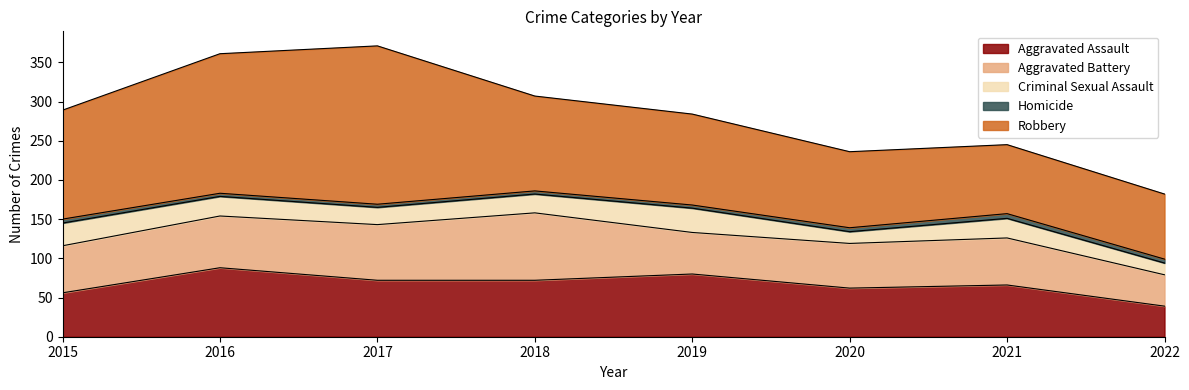

What is the value of the Aggravated Battery point at the 5th from the left?

53